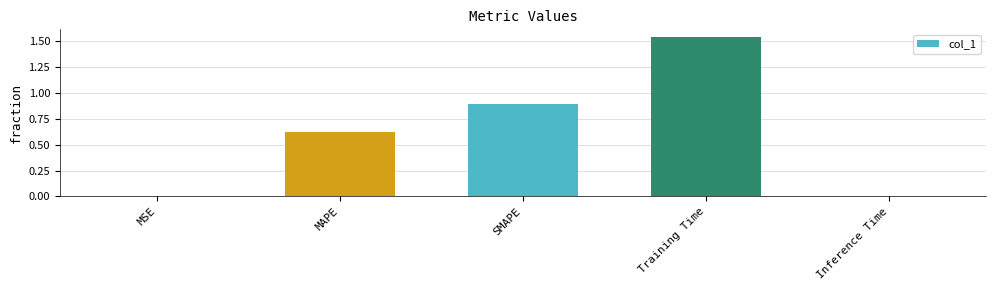

The value at SMAPE is 0.9. True or false?

True